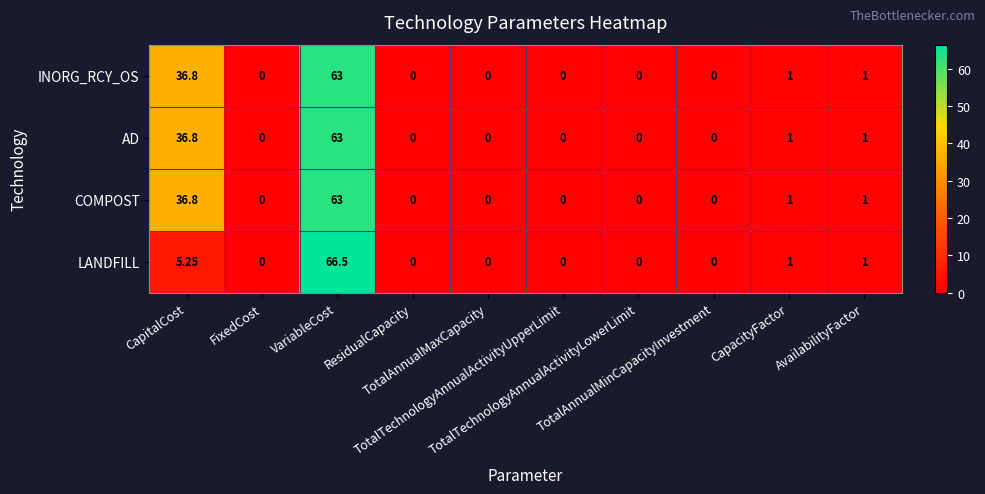

Which series has the largest range (max minus min)?

LANDFILL